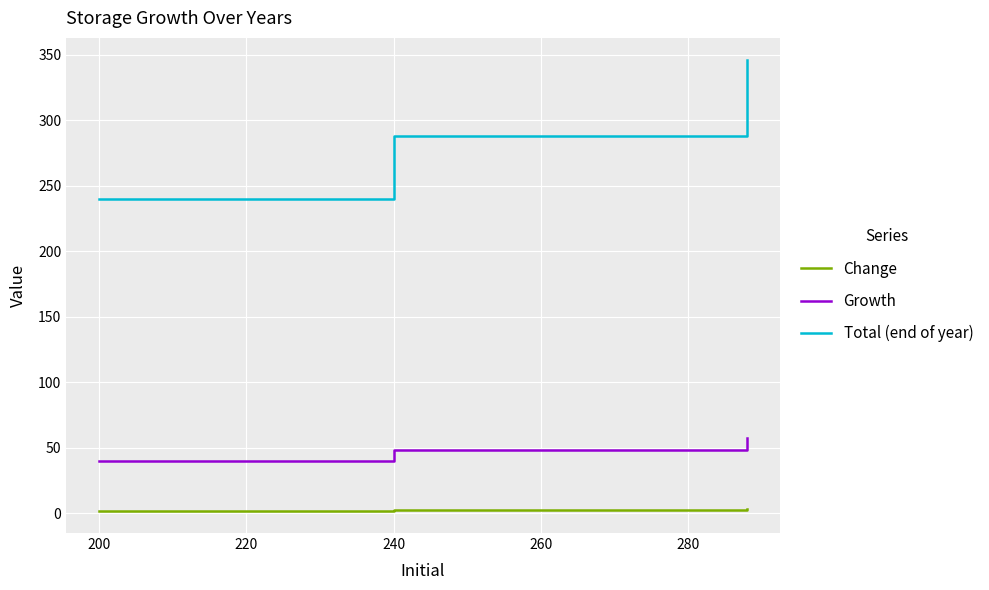

List the series in order of their overall mean, highest first.

Total (end of year), Growth, Change